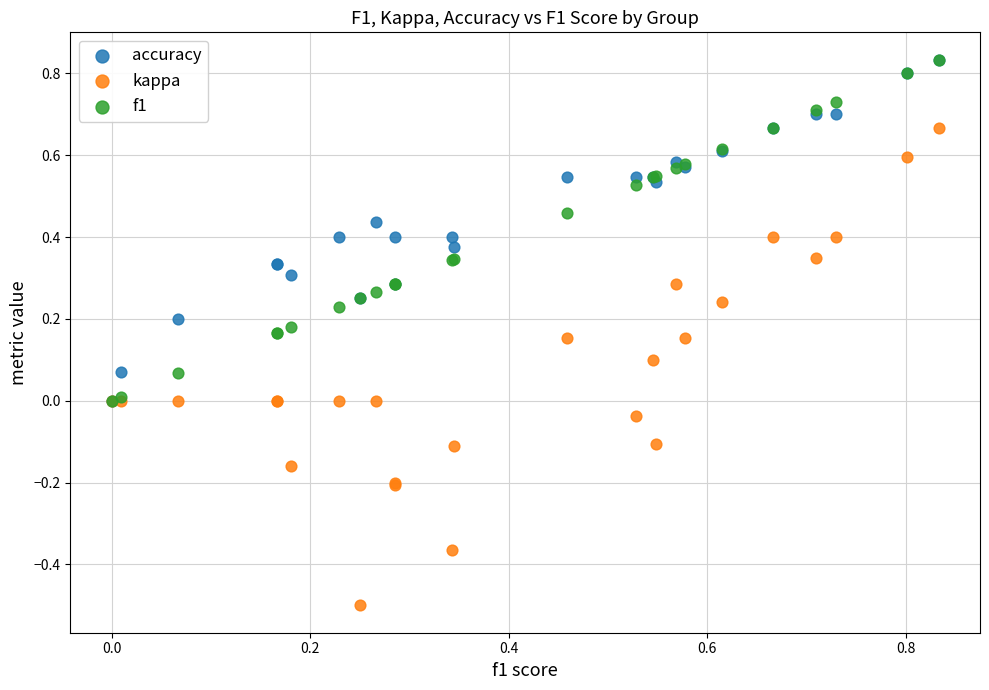

Which series has the largest Y range (max minus min)?

kappa